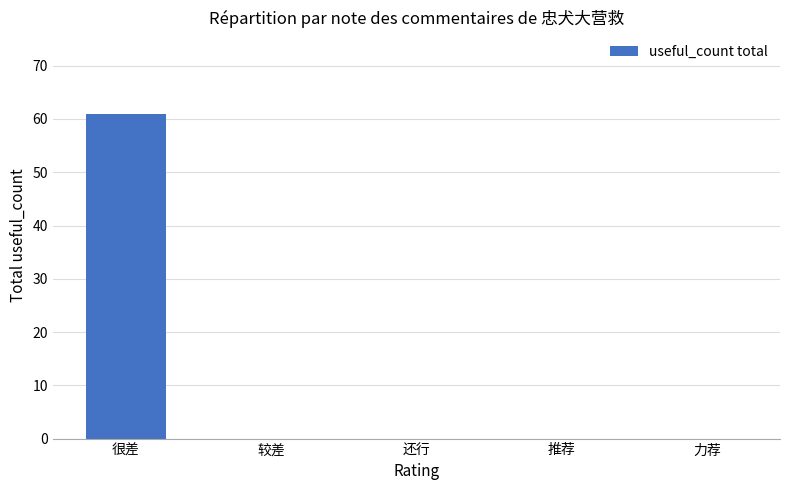

What is the greatest value displayed?

61